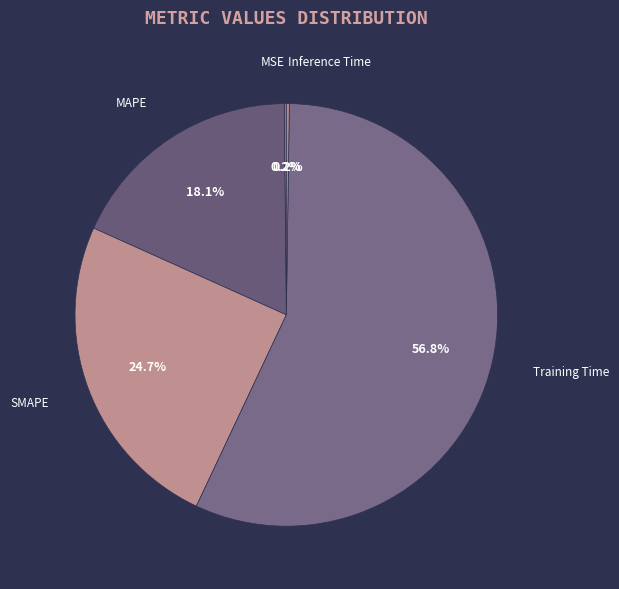

What percentage is NOT represented by MAPE?

81.9%